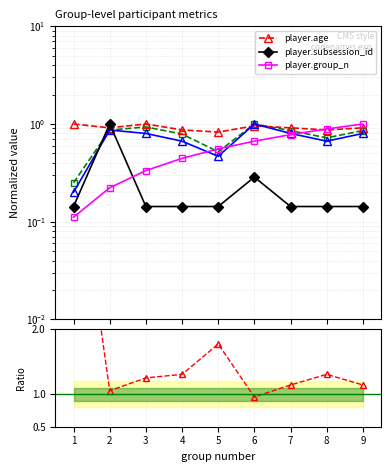

Read the player.age value at 8.

0.9